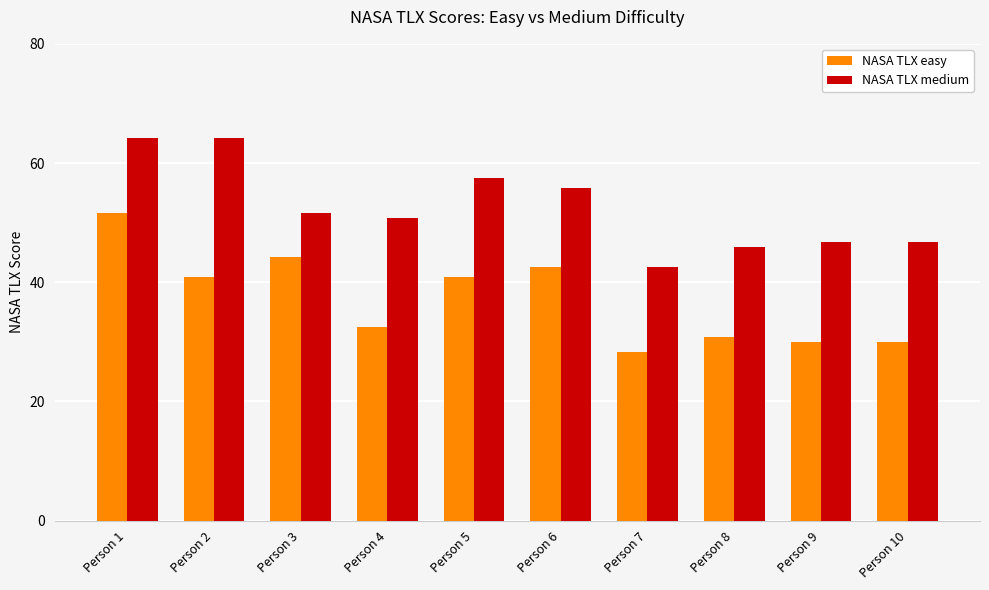

At how many categories does at least one series exceed 29?

10